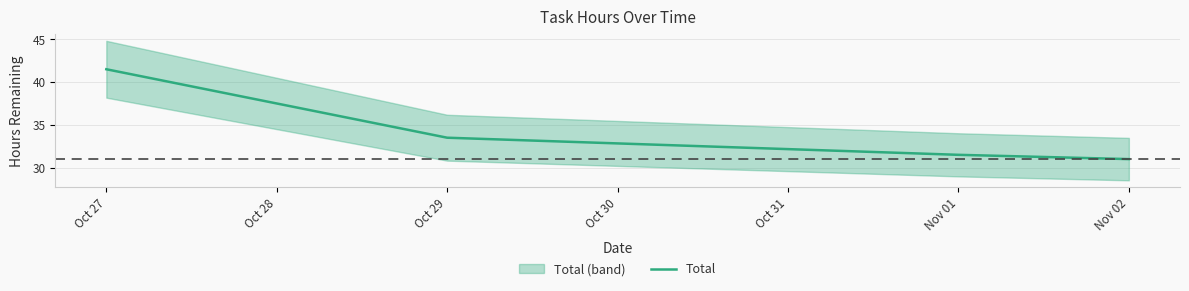

Is it true that Total equals 73.9 at Oct 27?

False